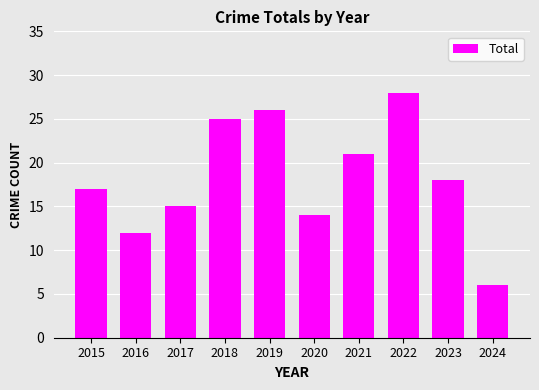

Reading left to right, extract all data points from this chart.

17	12	15	25	26	14	21	28	18	6